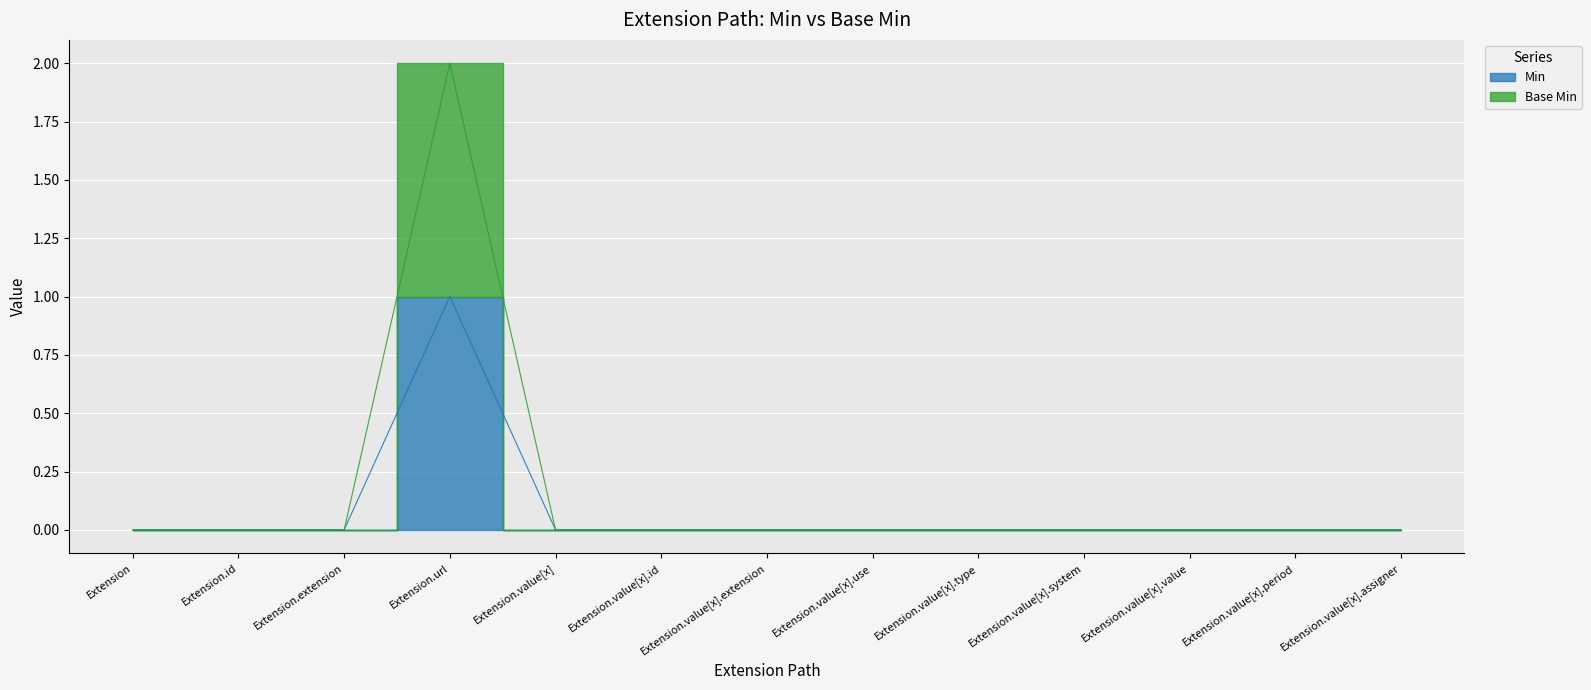

Reading left to right, extract all data points from this chart.

Min: 0	0	0	1	0	0	0	0	0	0	0	0	0
Base Min: 0	0	0	2	0	0	0	0	0	0	0	0	0